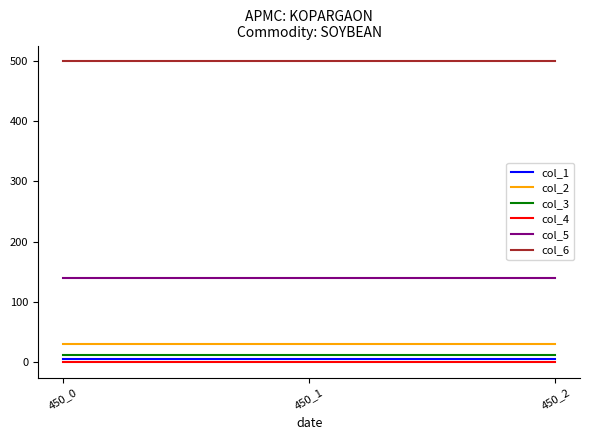

The col_4 series shows 0 at 450_0. True or false?

True